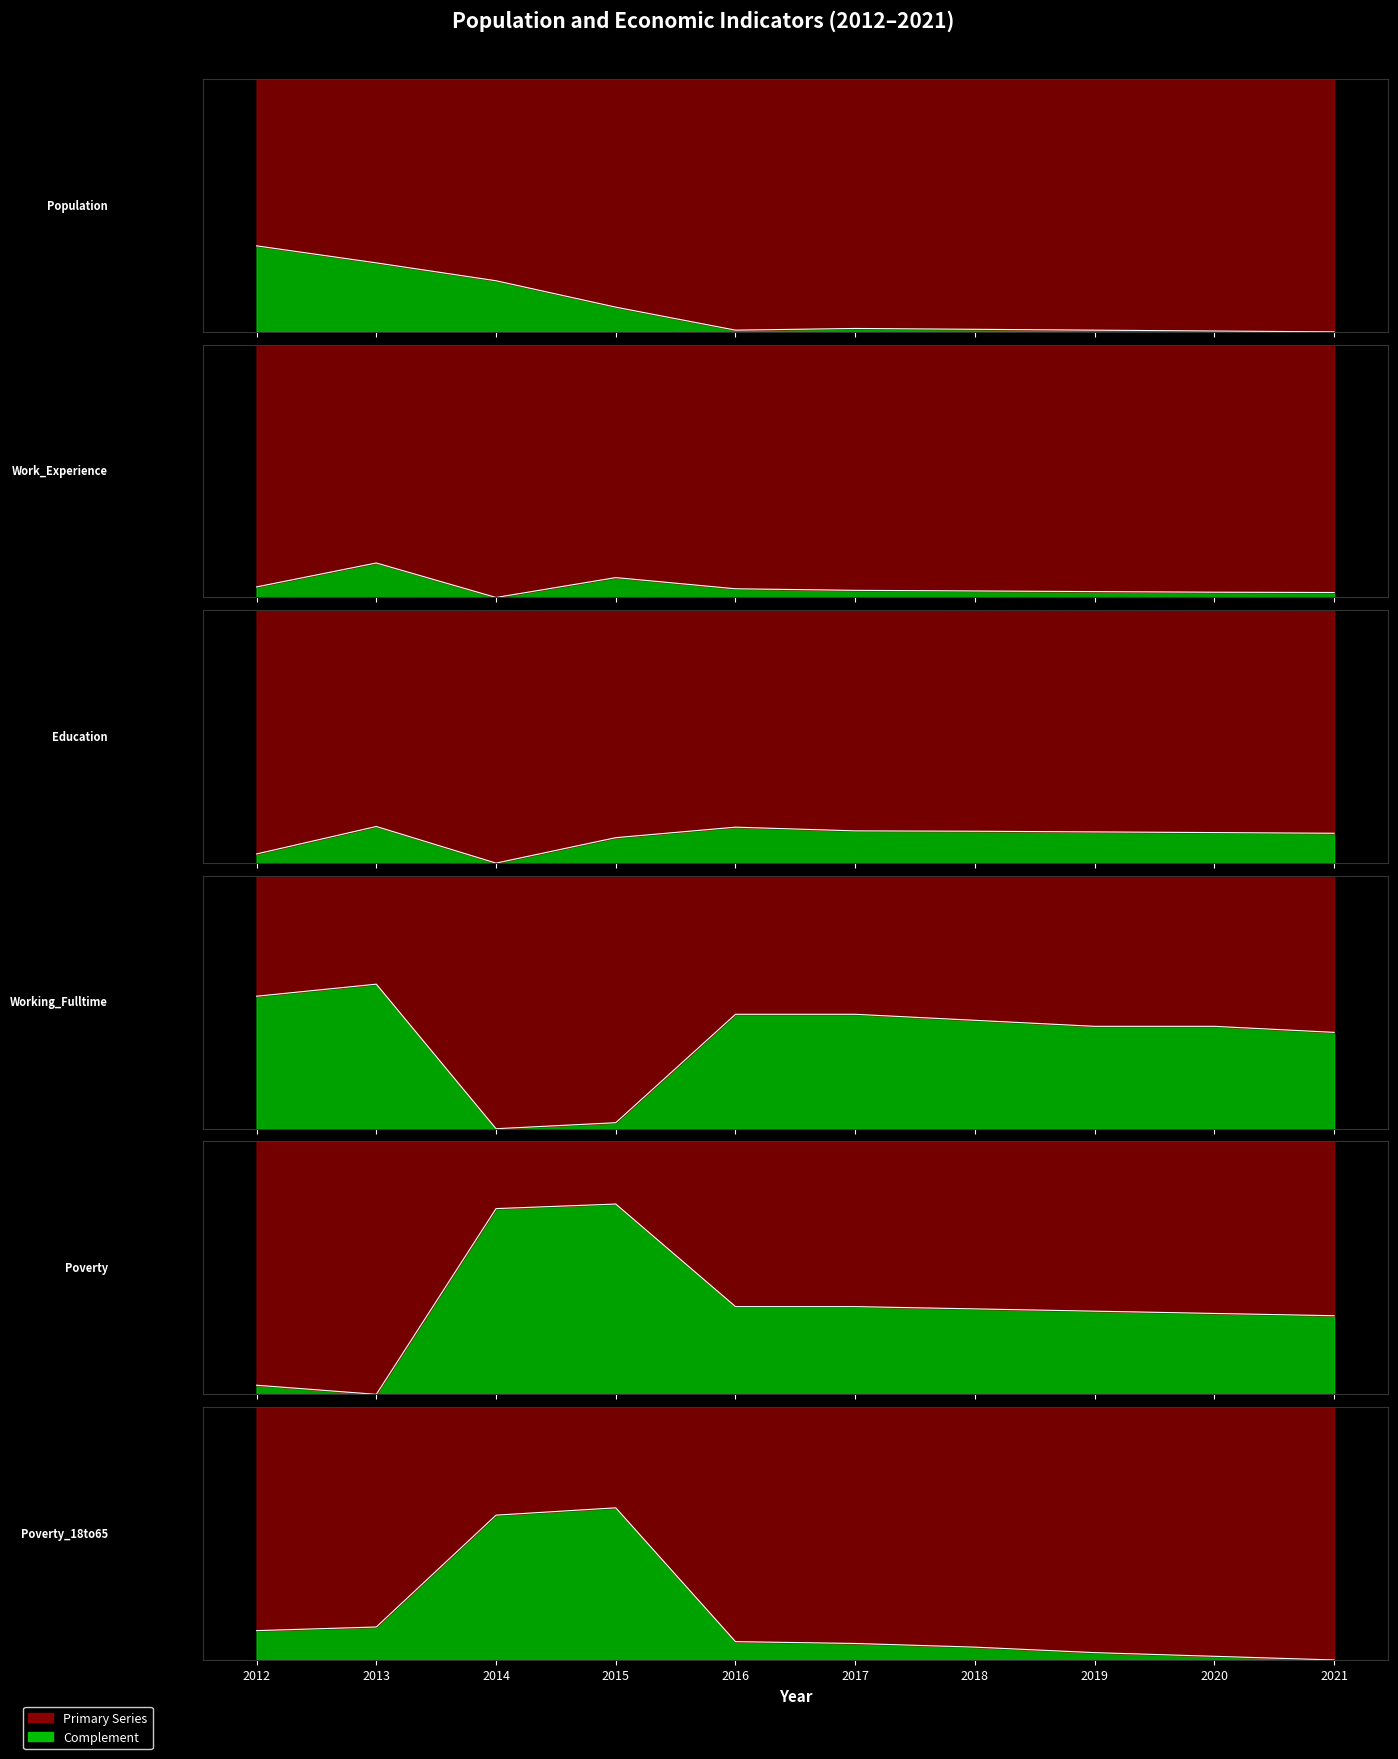

True or false: Education has a value of 0.1 at 2019.

True